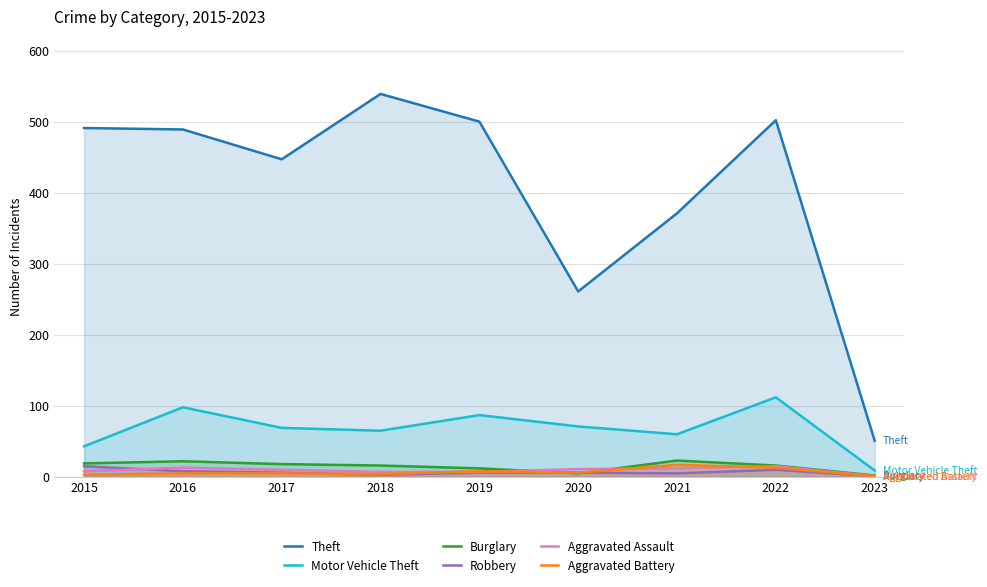

True or false: Burglary and Aggravated Assault intersect in this chart.

True